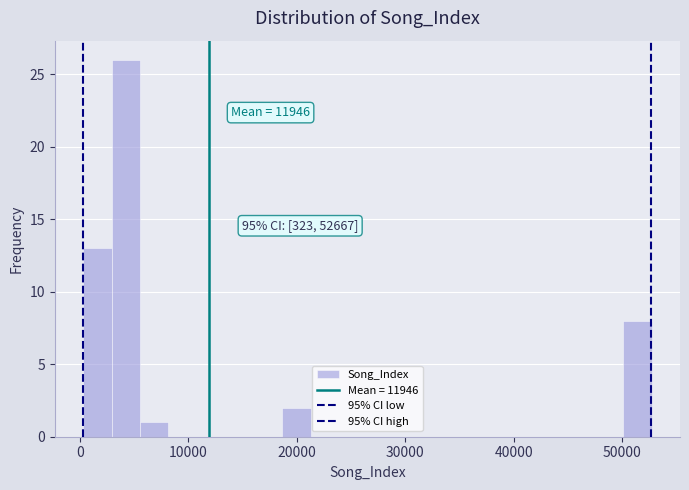

Read against the x-axis, roughly where is the centre of the tallest bar?

4000